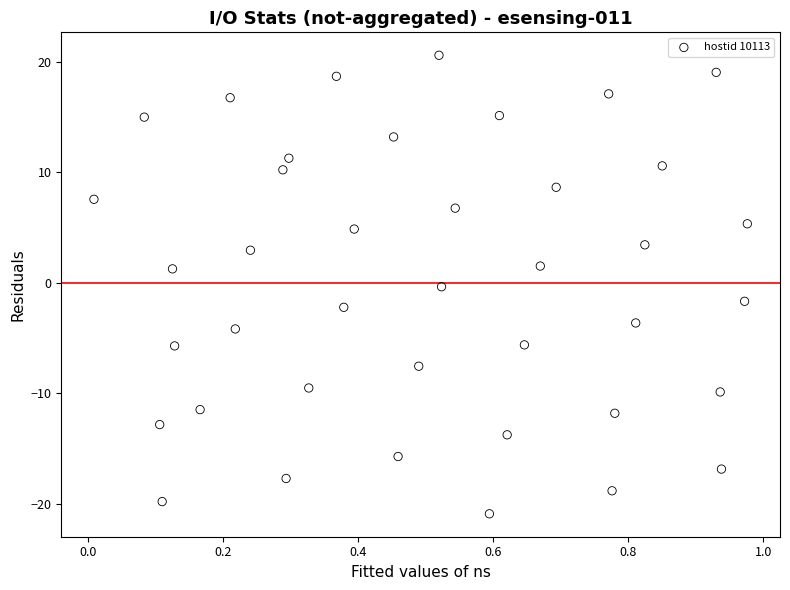

What is the range of Y values (max minus min)?

41.6